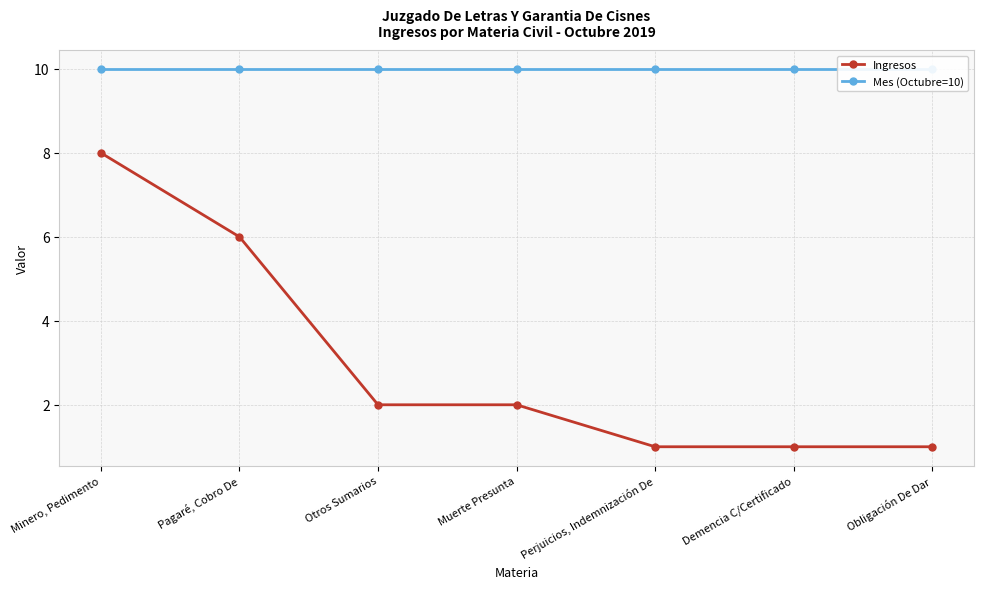

Rank the series at Perjuicios, Indemnización De from lowest to highest value.

Ingresos, Mes (Octubre=10)